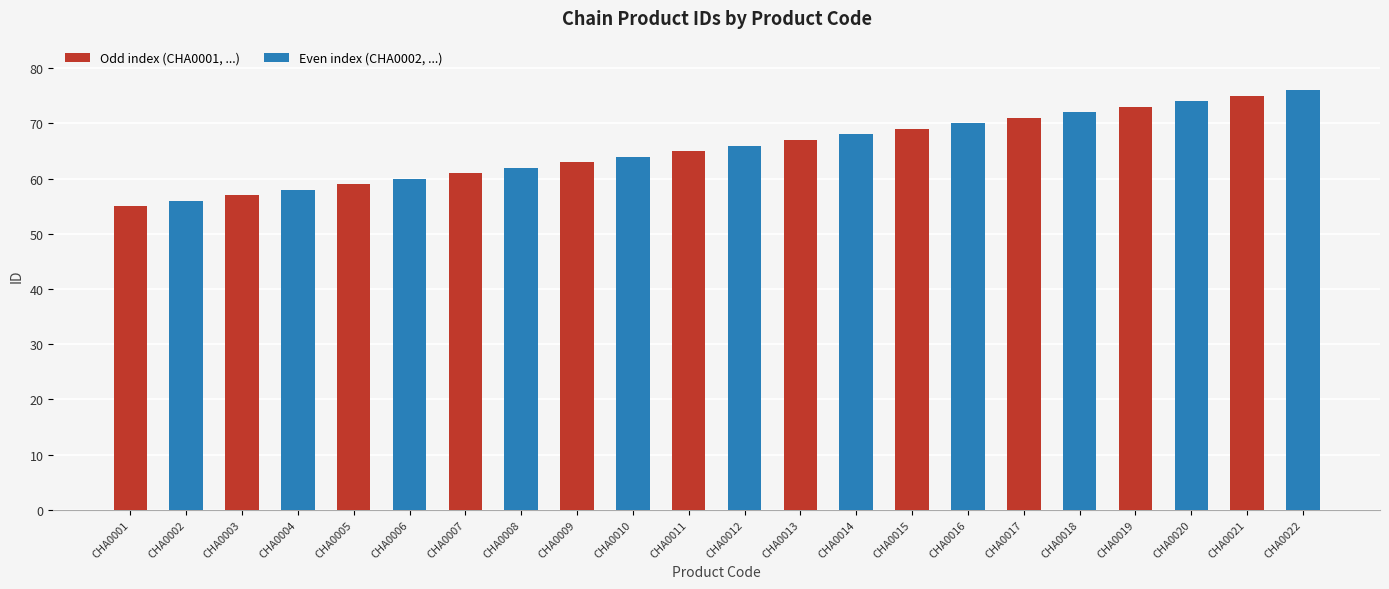

What is the greatest value displayed?

76